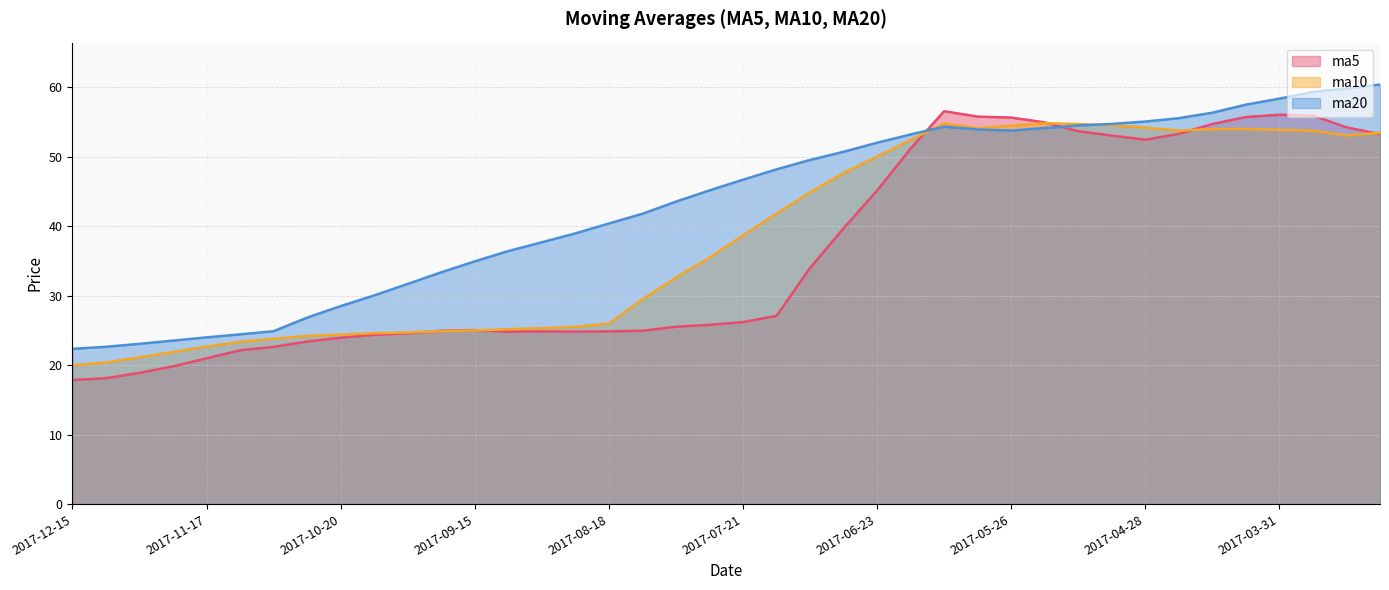

Which label corresponds to the largest value in the chart?

2017-03-10